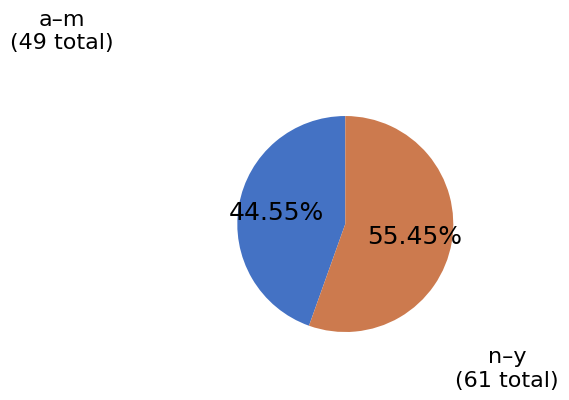

To the nearest percent, what is the difference between the largest and smallest slice percentages?

11%